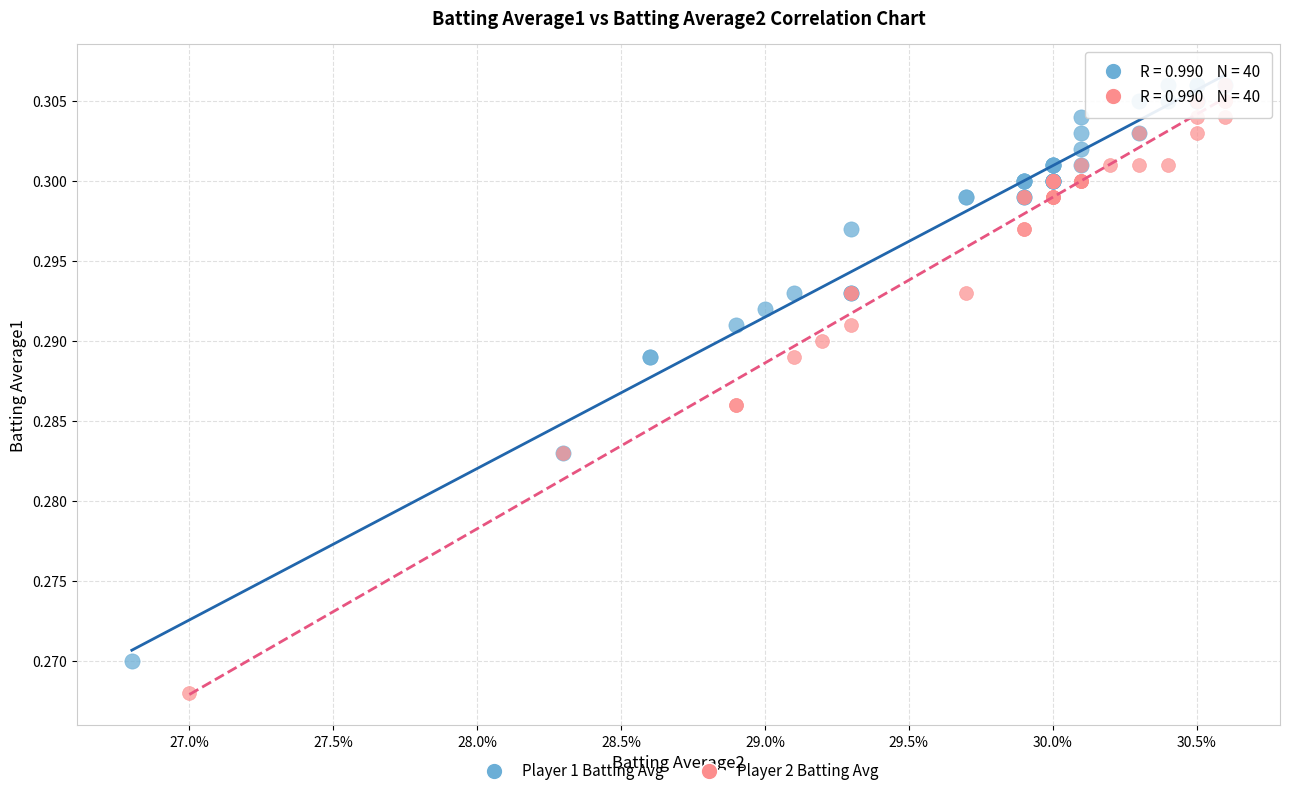

Which series reaches the minimum Y coordinate?

Player 2 Batting Avg